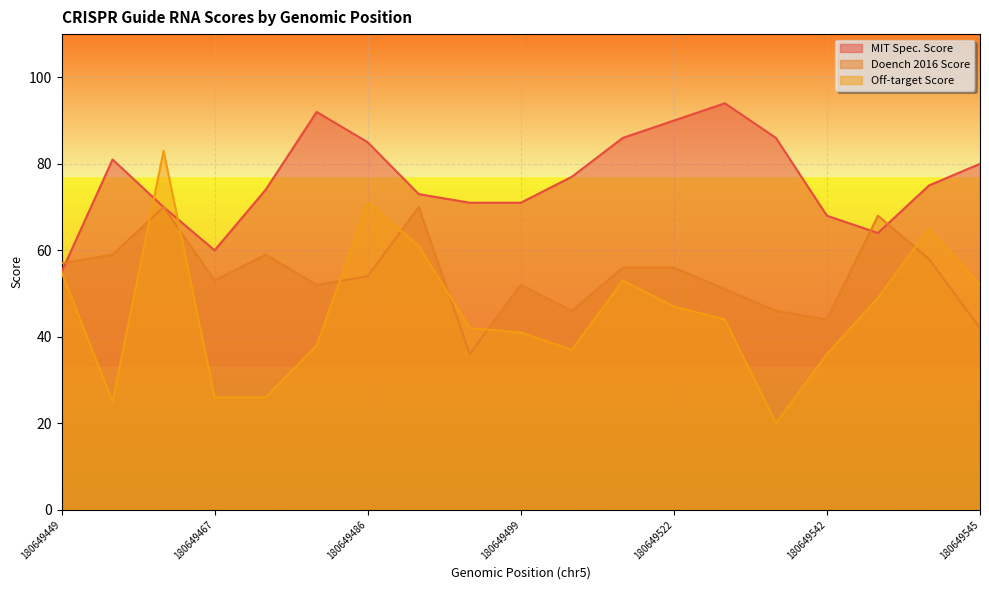

How many series are shown in this chart?

3